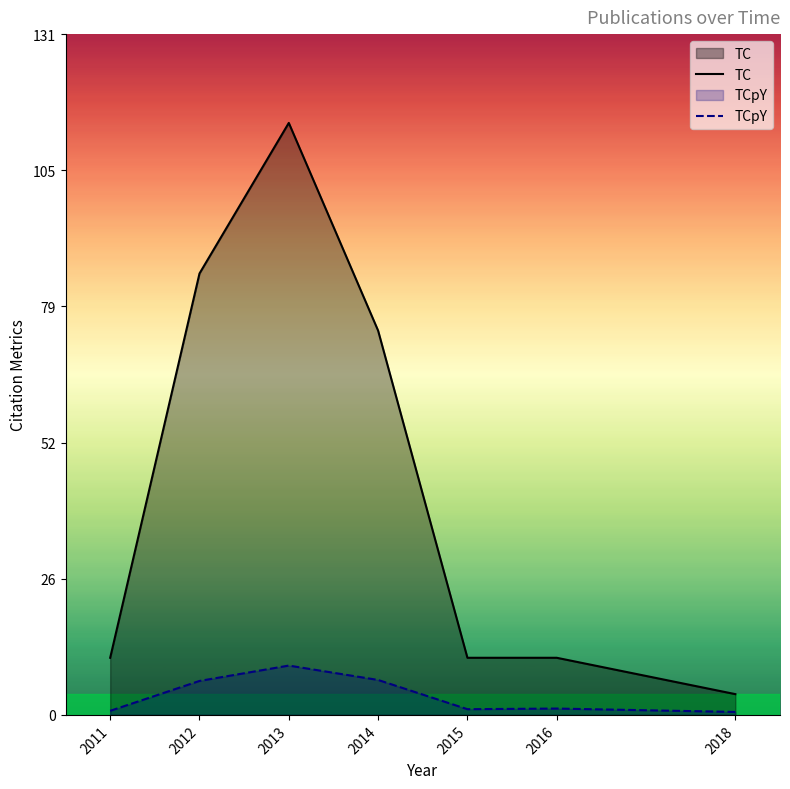

What is the average value of the TC series?

44.3